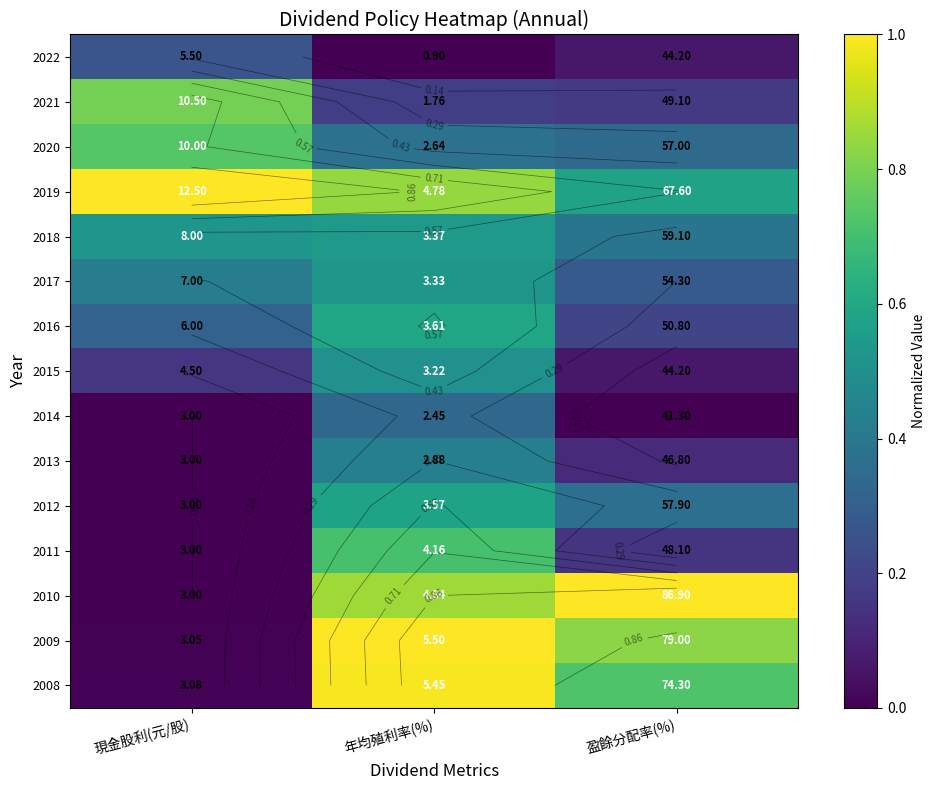

The value of 2009 at 現金股利(元/股) is 0.0. True or false?

False